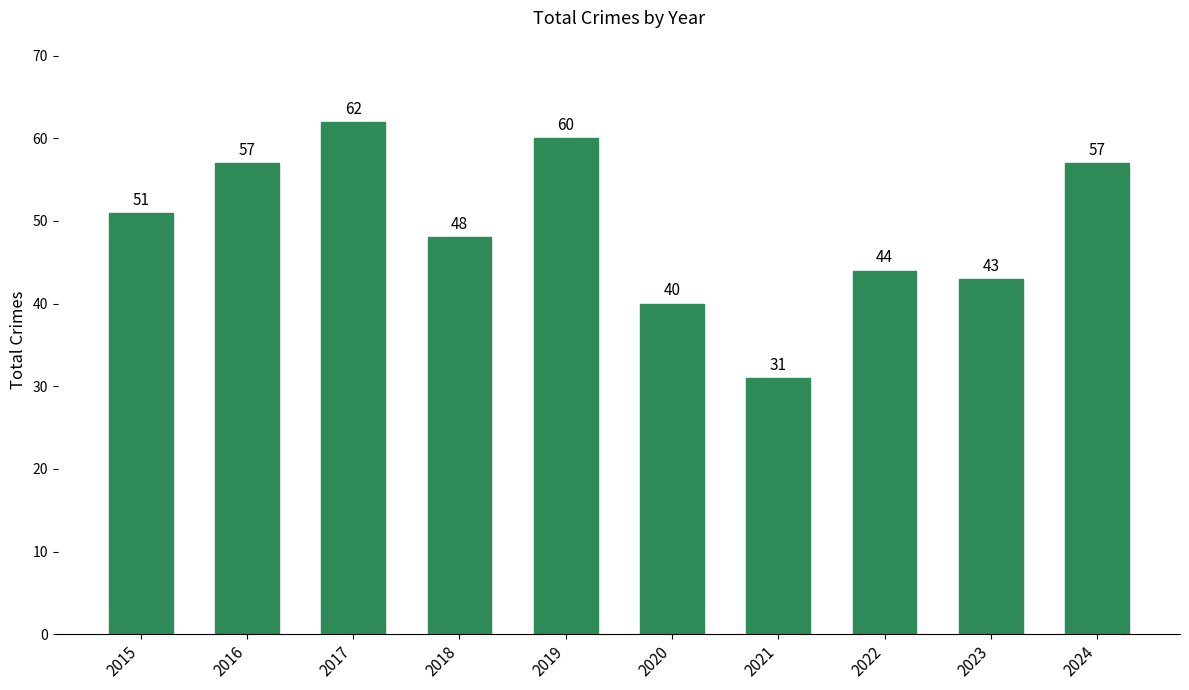

What is the ratio of the value at 2023 to the value at 2018?

0.9